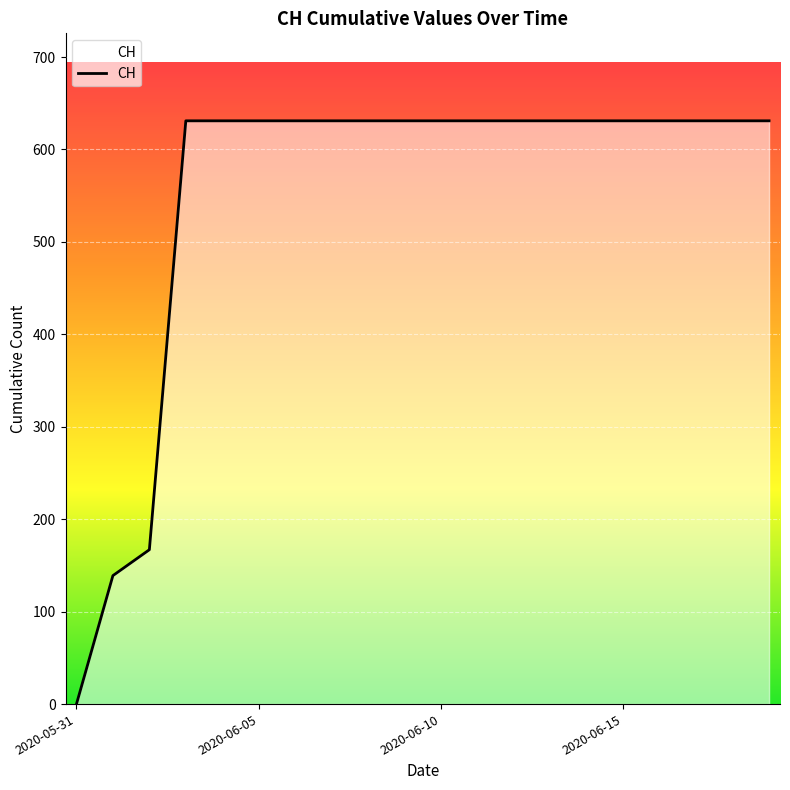

What is the maximum value shown in the chart?

631